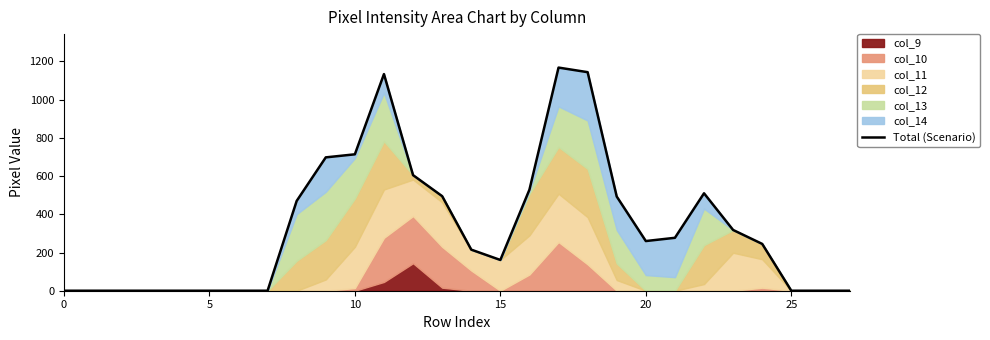

How many data points does each series have?

28